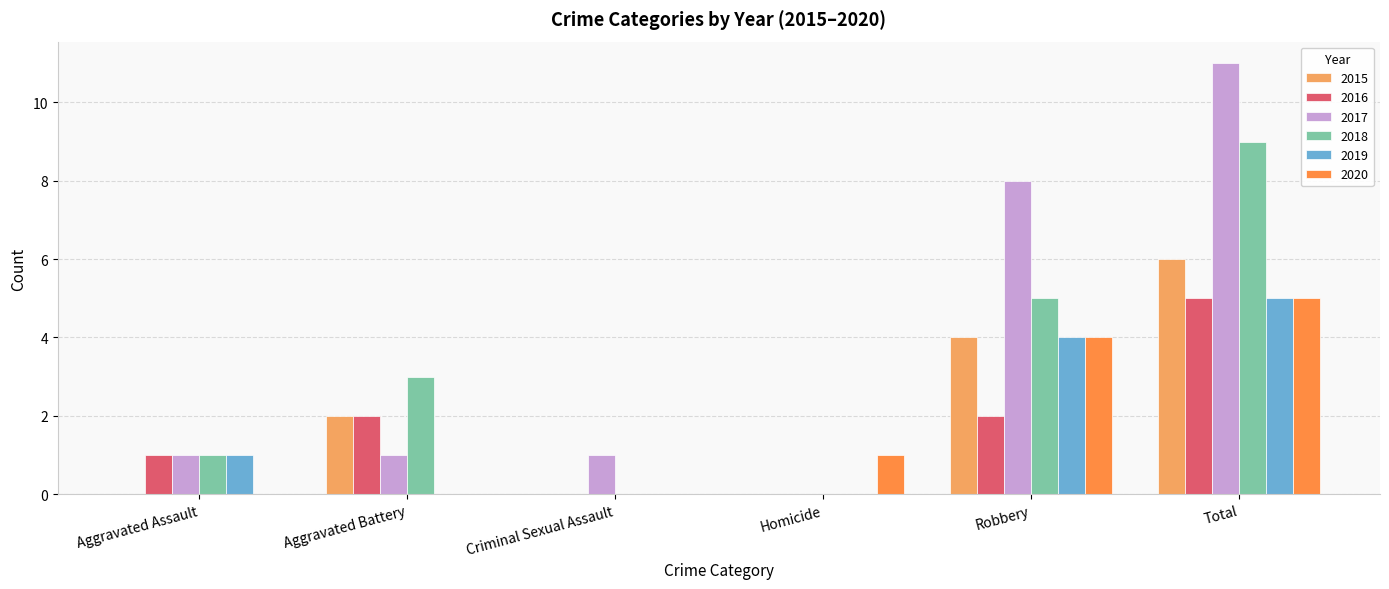

Where does the 2018 series first go above 3?

Robbery